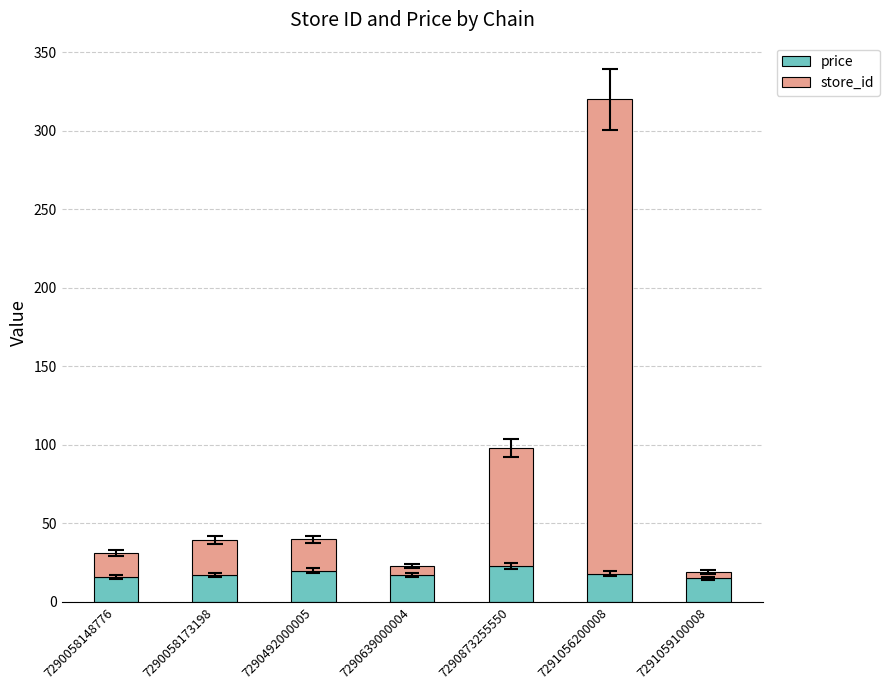

At which category is the sum across all series the highest?

7291056200008